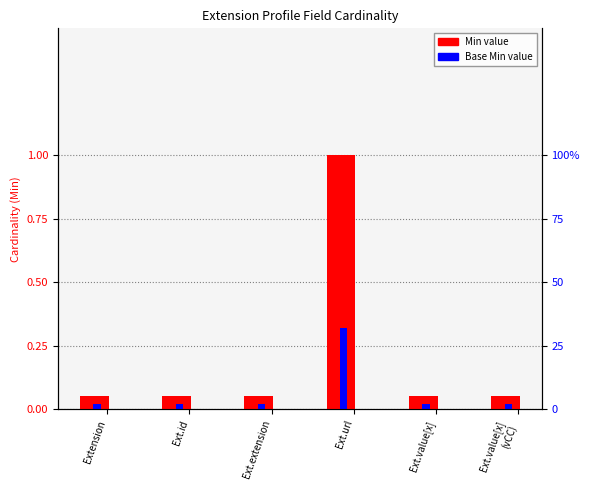

Is the value of Base Min at Ext.value[x] greater than the value of Min at Ext.url?

No